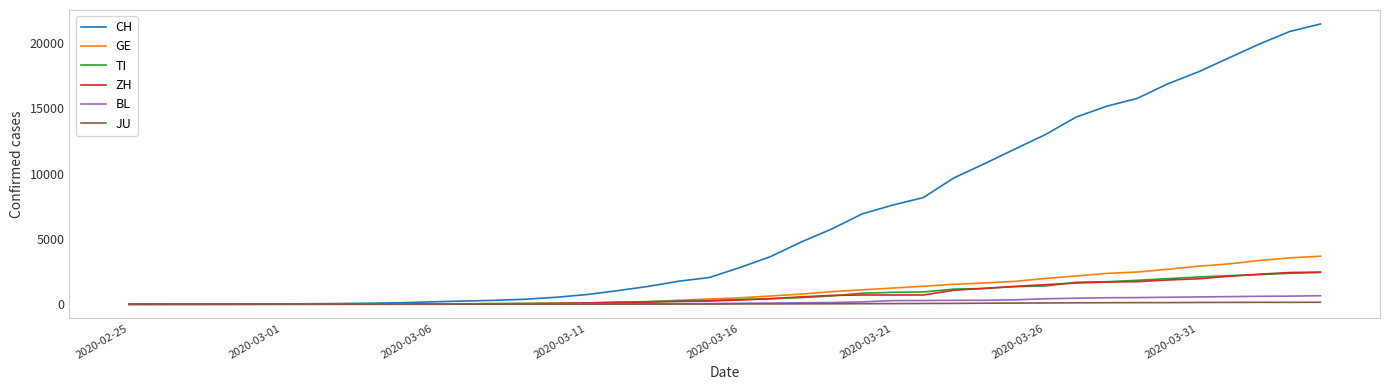

What is the highest value of the CH series?

21469